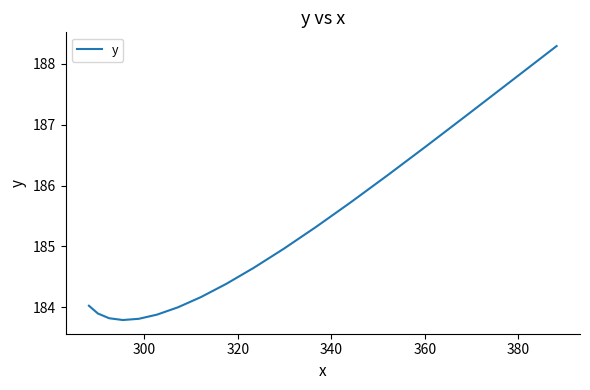

Reading right to left, extract all data points from this chart.

188.3	187.7	187.2	186.6	186.2	185.7	185.3	185.0	184.6	184.4	184.2	184.0	183.9	183.8	183.8	183.8	183.9	184.0